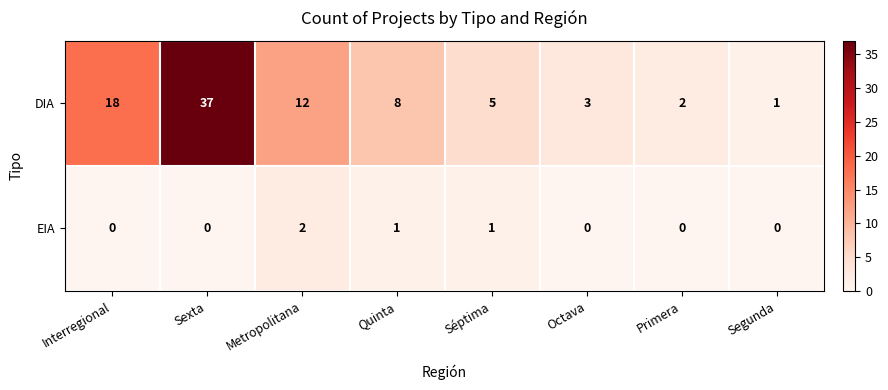

Reading right to left, extract all data points from this chart.

DIA: Segunda=1	Primera=2	Octava=3	Séptima=5	Quinta=8	Metropolitana=12	Sexta=37	Interregional=18
EIA: Segunda=0	Primera=0	Octava=0	Séptima=1	Quinta=1	Metropolitana=2	Sexta=0	Interregional=0